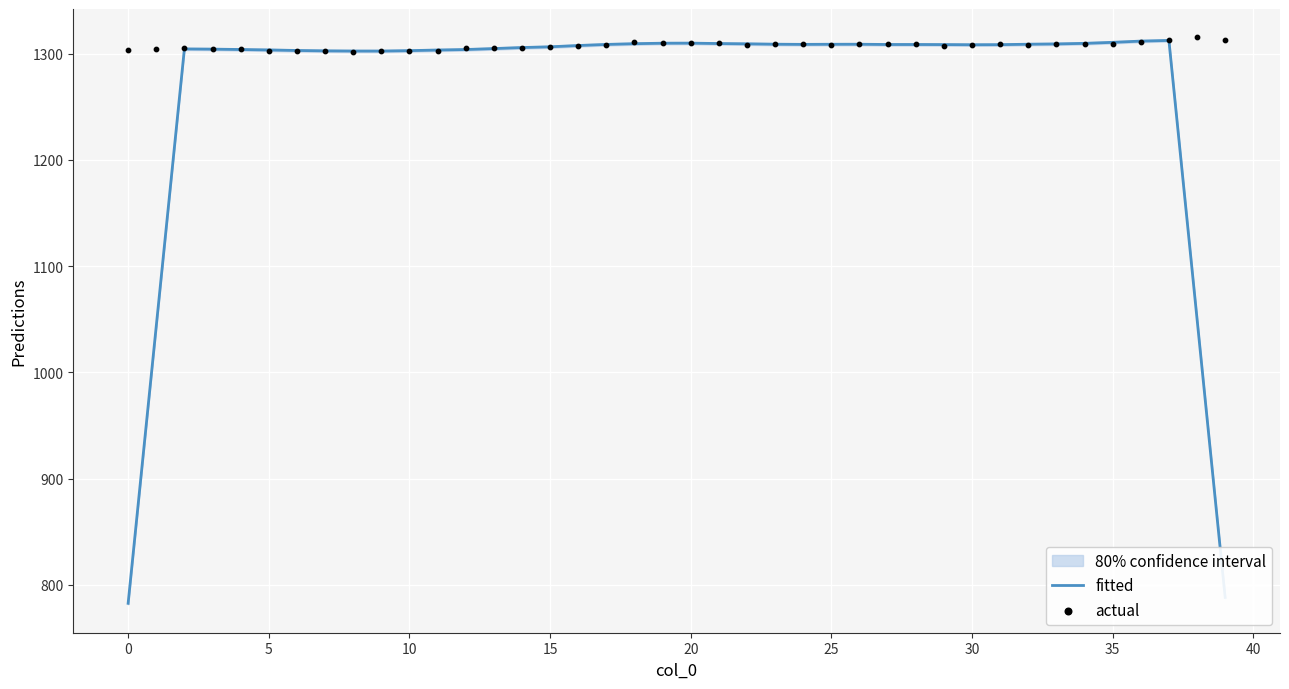

At which category is the sum across all series the highest?

37